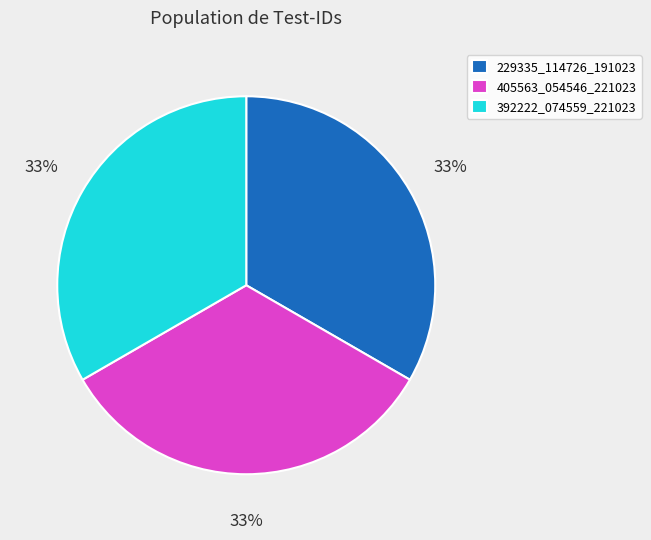

True or false: 229335_114726_191023 accounts for 33% of the total.

True